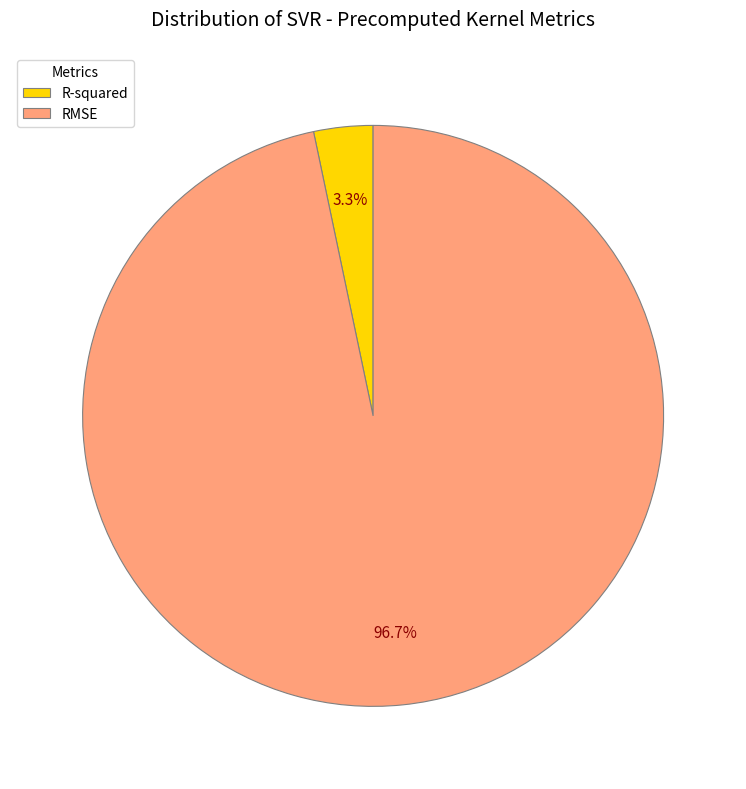

Is it true that R-squared is 3% of the pie?

True